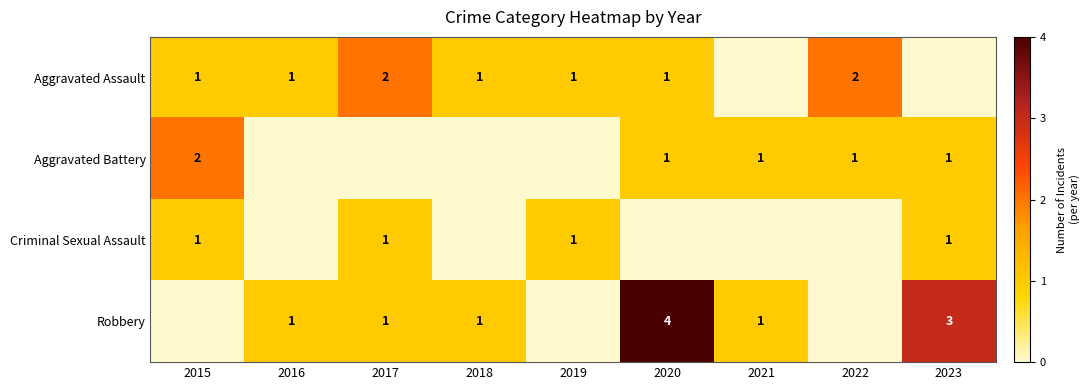

The value of Aggravated Assault at 2022 is 1. True or false?

False